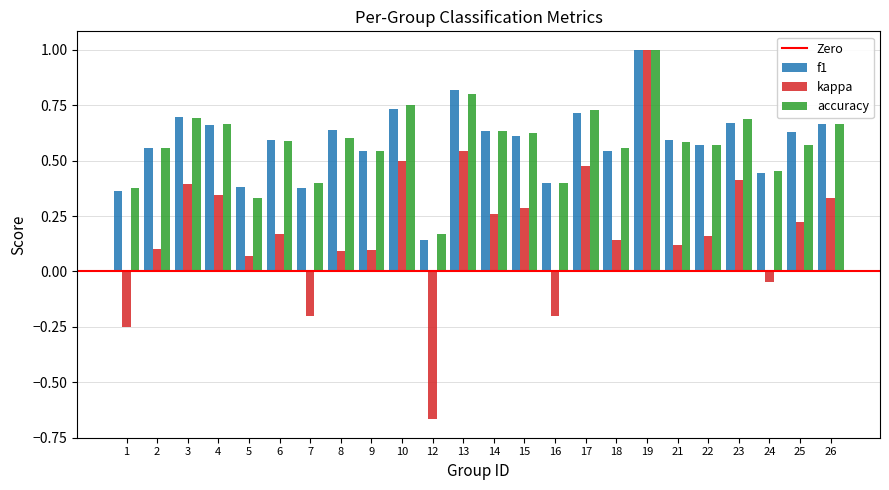

What is the total value across all series at 19?

3.0